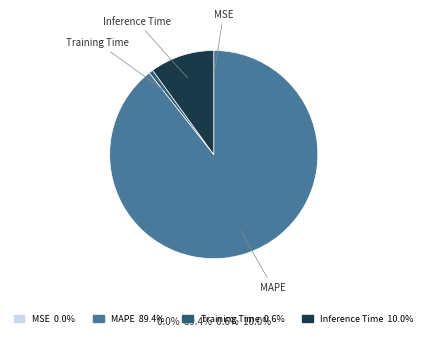

Does MAPE represent more than half of the total?

Yes